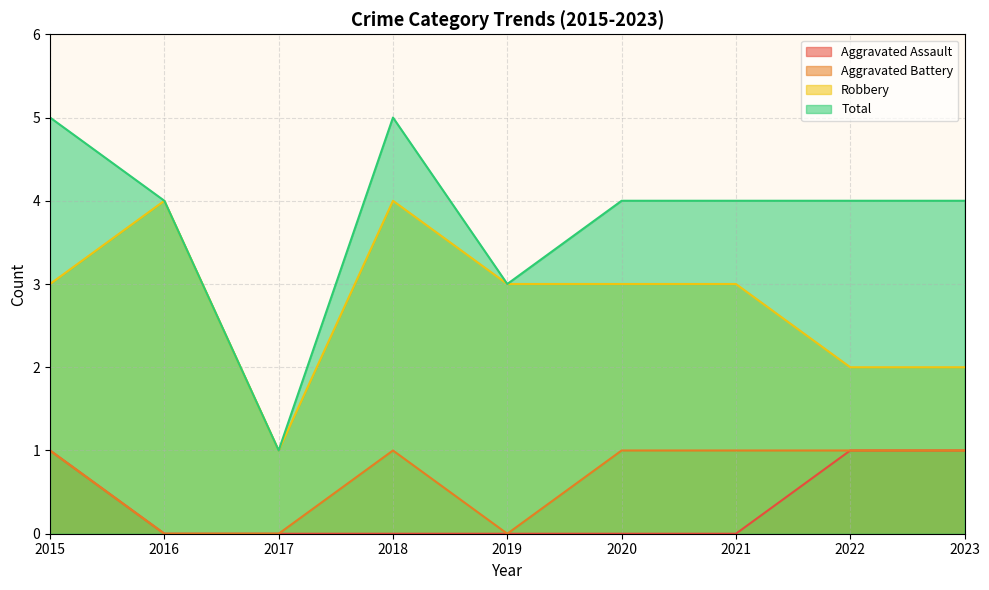

Is the value of Aggravated Assault at 2017 greater than the value of Robbery at 2017?

No